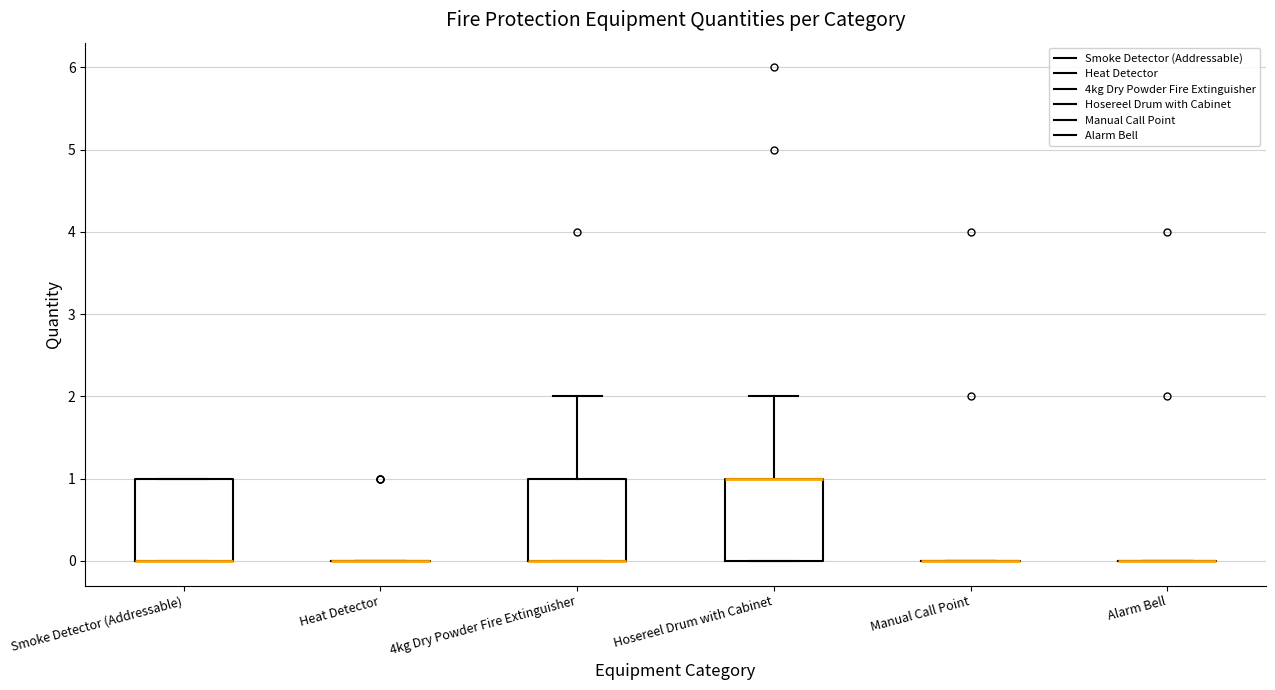

Reading left to right, read every box against the y-axis: the position of its median line, the range the box covers, and the ends of its whiskers. The values are not printed on the chart, so give them approximately, as read against the axis.

Smoke Detector (Addressable): median 0 (drawn on the box's lower edge), box 0 to 1, whiskers 0 to 1
Heat Detector: box collapsed to a line at 0, whiskers 0 to 0
4kg Dry Powder Fire Extinguisher: median 0 (drawn on the box's lower edge), box 0 to 1, whiskers 0 to 2
Hosereel Drum with Cabinet: median 1 (drawn on the box's upper edge), box 0 to 1, whiskers 0 to 2
Manual Call Point: box collapsed to a line at 0, whiskers 0 to 0
Alarm Bell: box collapsed to a line at 0, whiskers 0 to 0